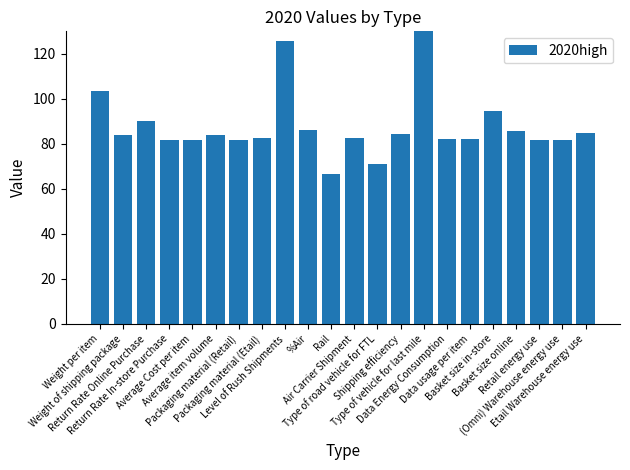

Reading left to right, extract all data points from this chart.

Weight per item=103.7	Weight of shipping package=84.1	Return Rate Online Purchase=90.2	Return Rate In-store Purchase=81.9	Average Cost per item=81.9	Average item volume=84.0	Packaging material (Retail)=81.9	Packaging material (Etail)=82.8	Level of Rush Shipments=125.6	%Air=86.0	Rail=66.8	Air Carrier Shipment=82.7	Type of road vehicle for FTL=70.9	Shipping efficiency=84.3	Type of vehicle for last mile=472.0	Data Energy Consumption=82.0	Data usage per item=82.1	Basket size in-store=94.6	Basket size online=85.7	Retail energy use=81.9	(Omni) Warehouse energy use=81.9	Etail Warehouse energy use=85.0